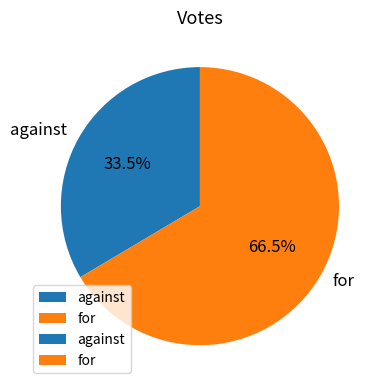

Which slice is the largest?

for